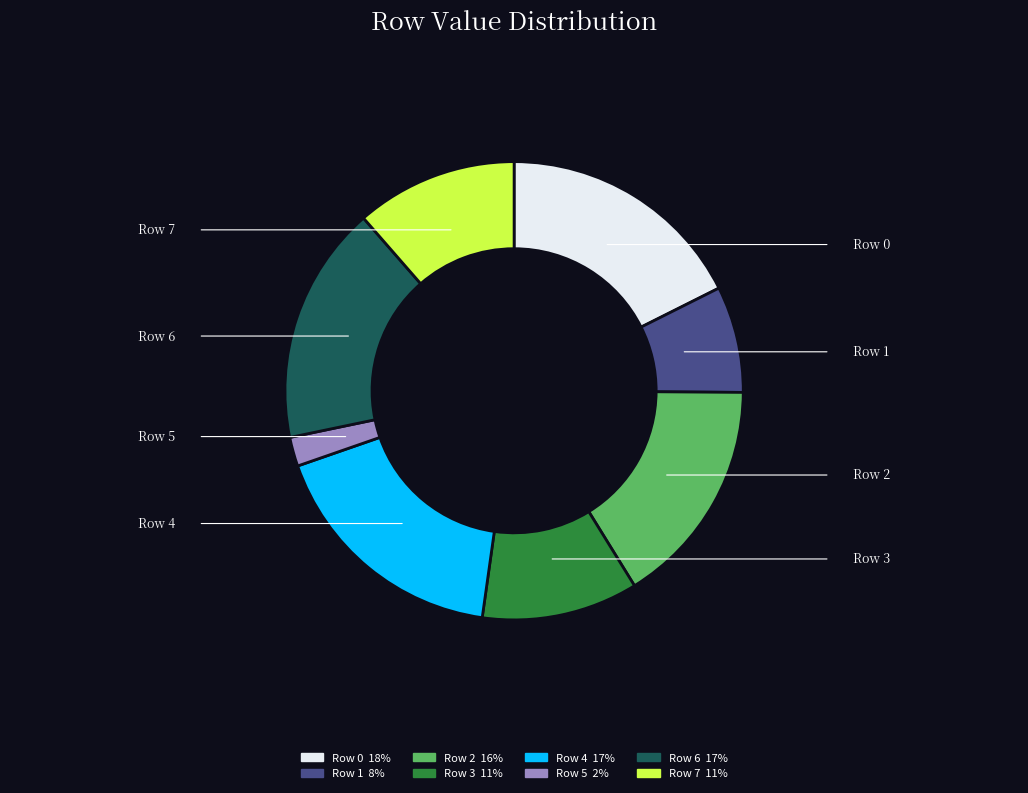

Does any single category account for the majority?

No